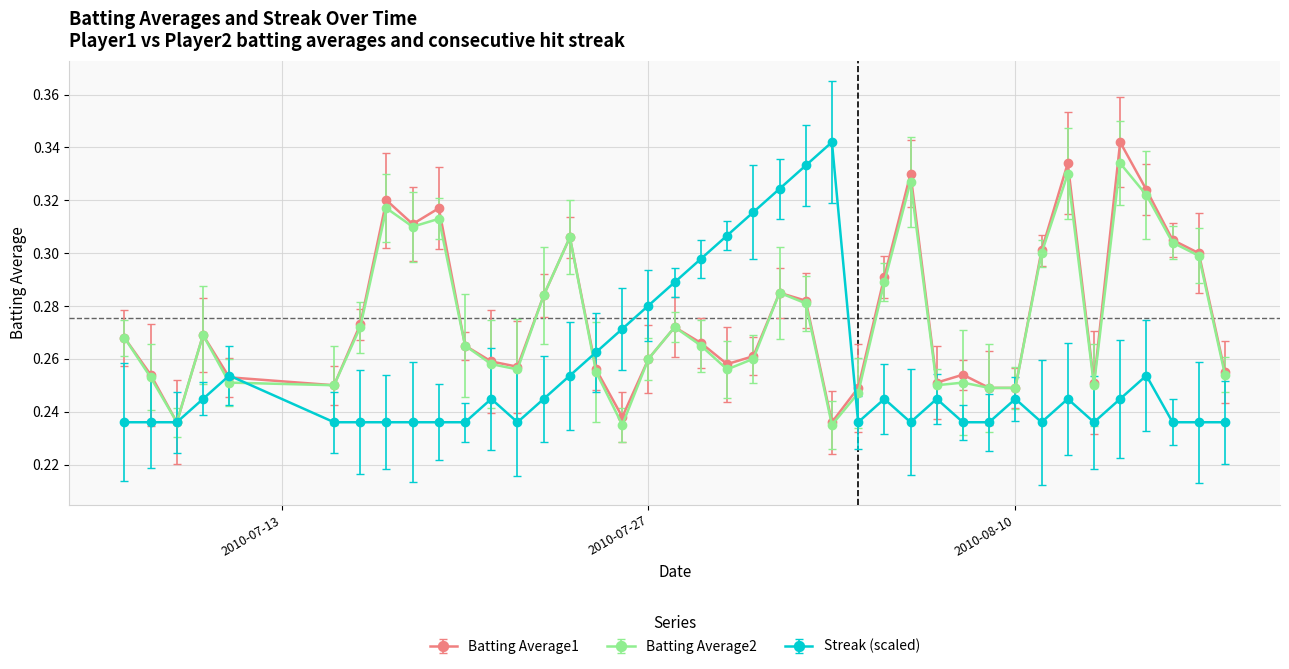

At how many categories does at least one series exceed 0?

40